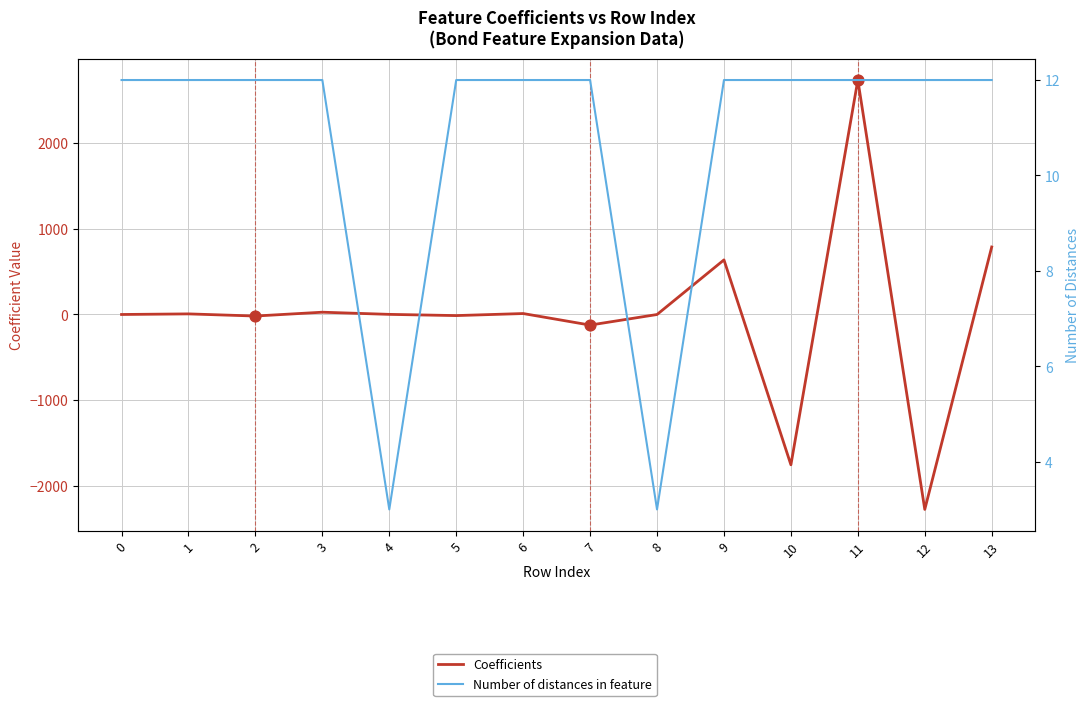

At which category is the sum across all series the highest?

11